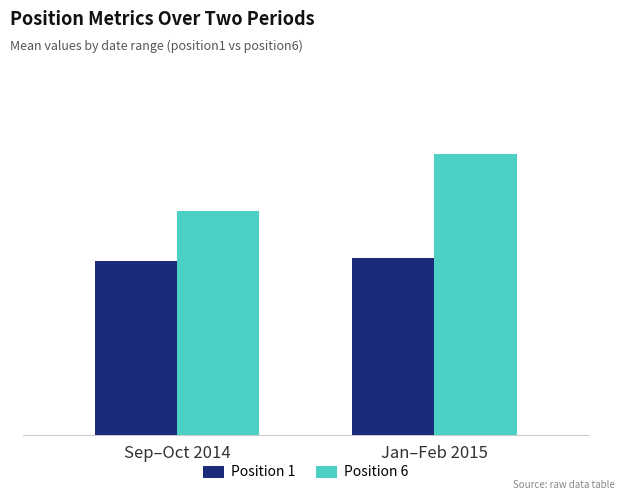

At which category is the sum across all series the highest?

Jan–Feb 2015